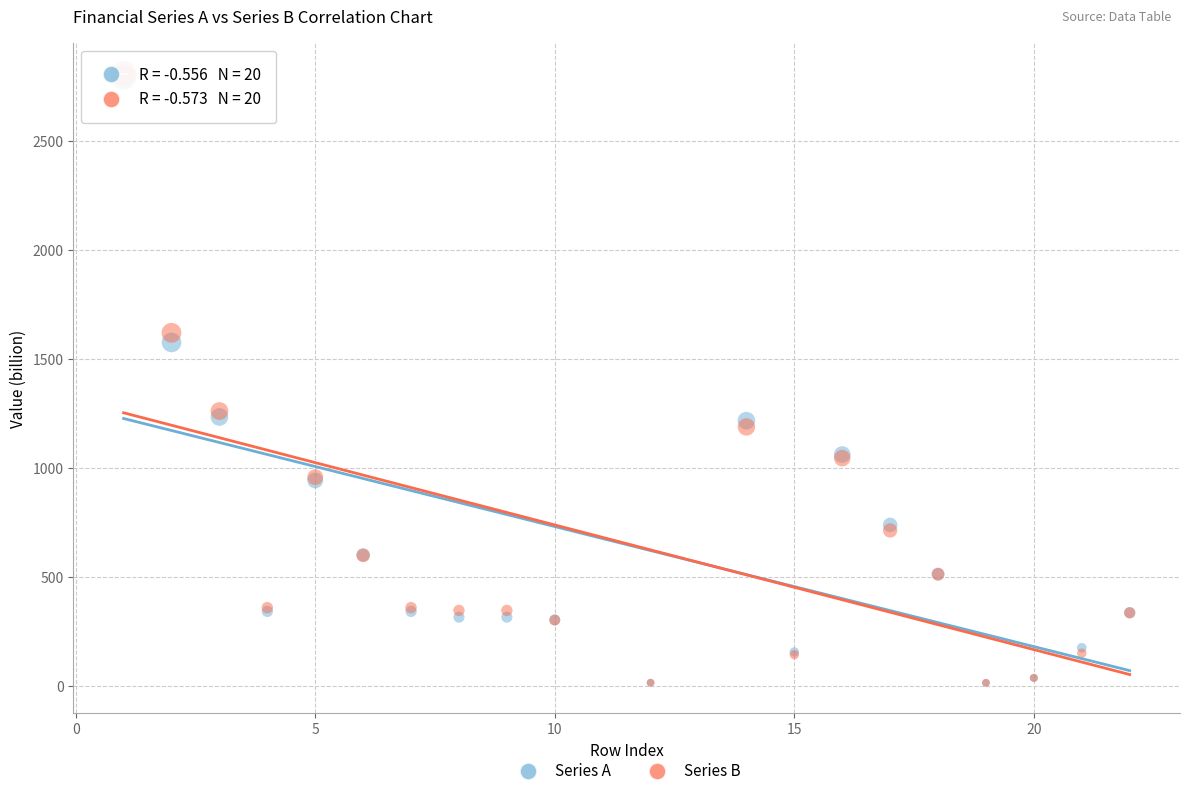

Which series has the largest Y range (max minus min)?

Series B